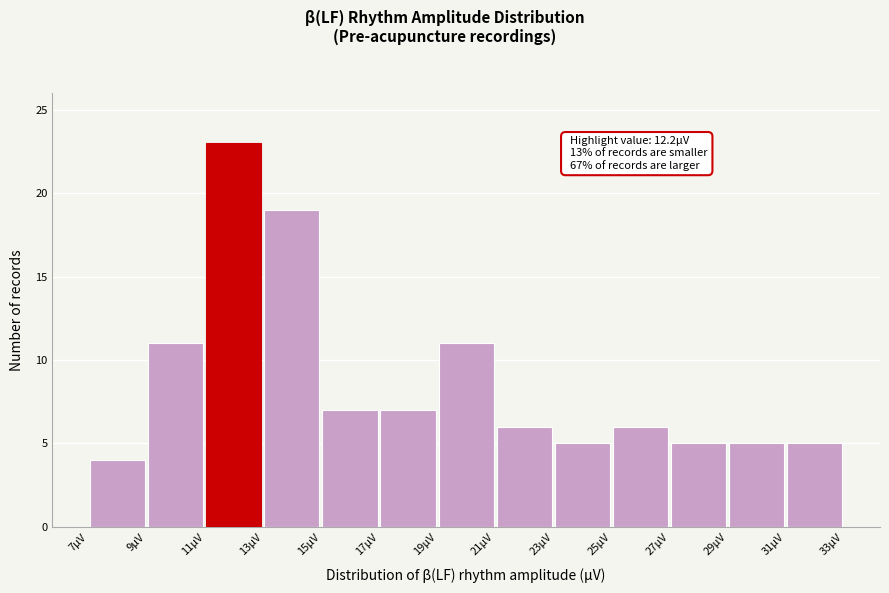

Which range on the x-axis has the tallest bar?

11 to 13